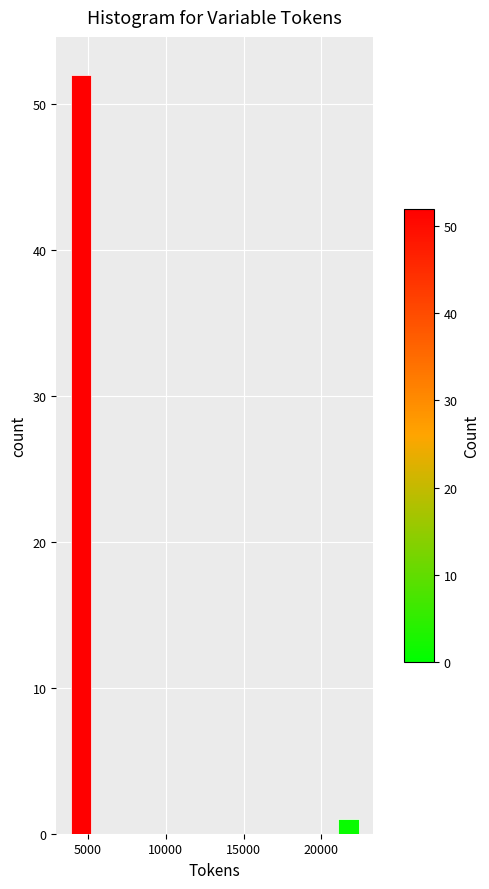

Around what value on the x-axis is the tallest bar? Give the approximate position of its centre, as read against the axis.

4500